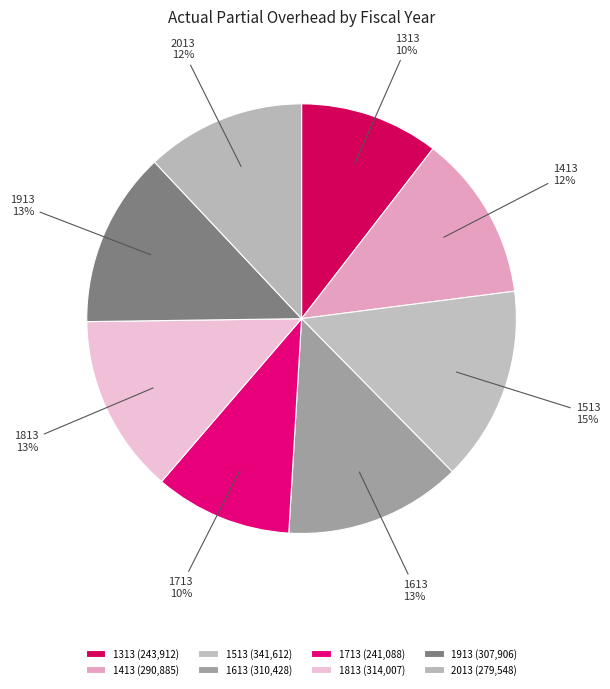

What percentage is the 1713 slice, to the nearest percent?

10%